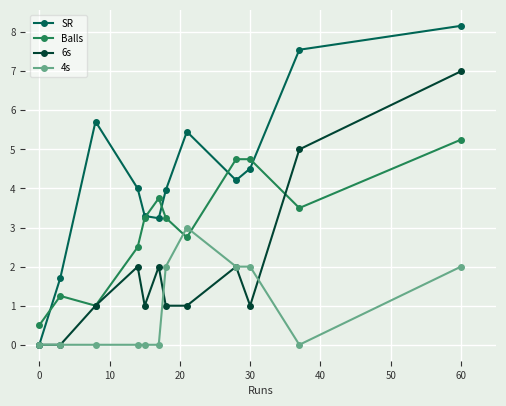

Rank the series by their maximum value, from lowest to highest.

4s, Balls, 6s, SR